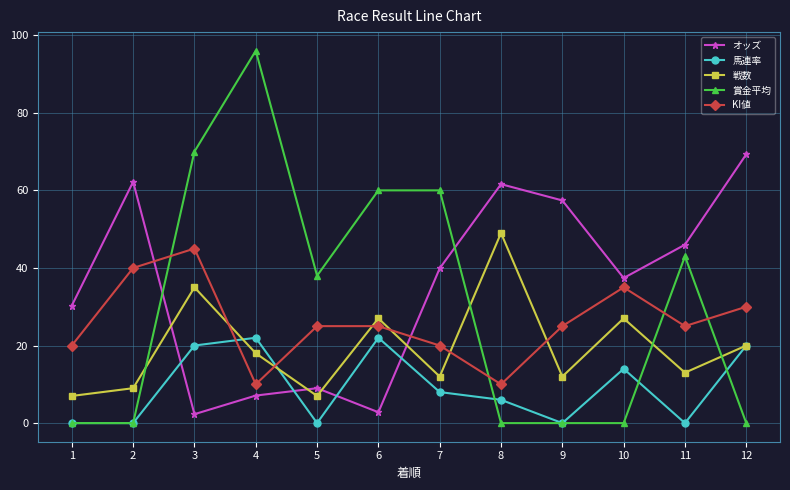

What is the difference between the highest and lowest values at 7?

52.0